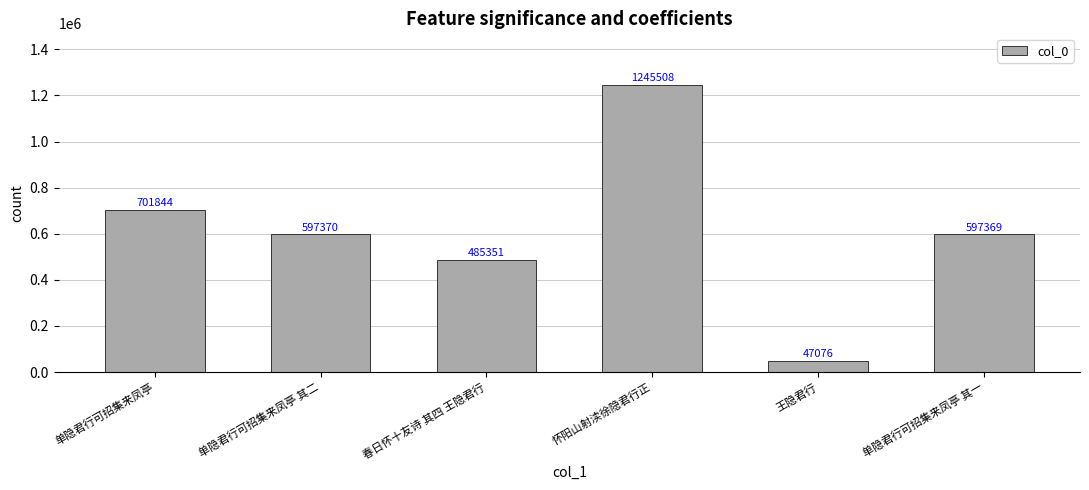

Read the value at 单隐君行可招集来凤亭 其二.

597370